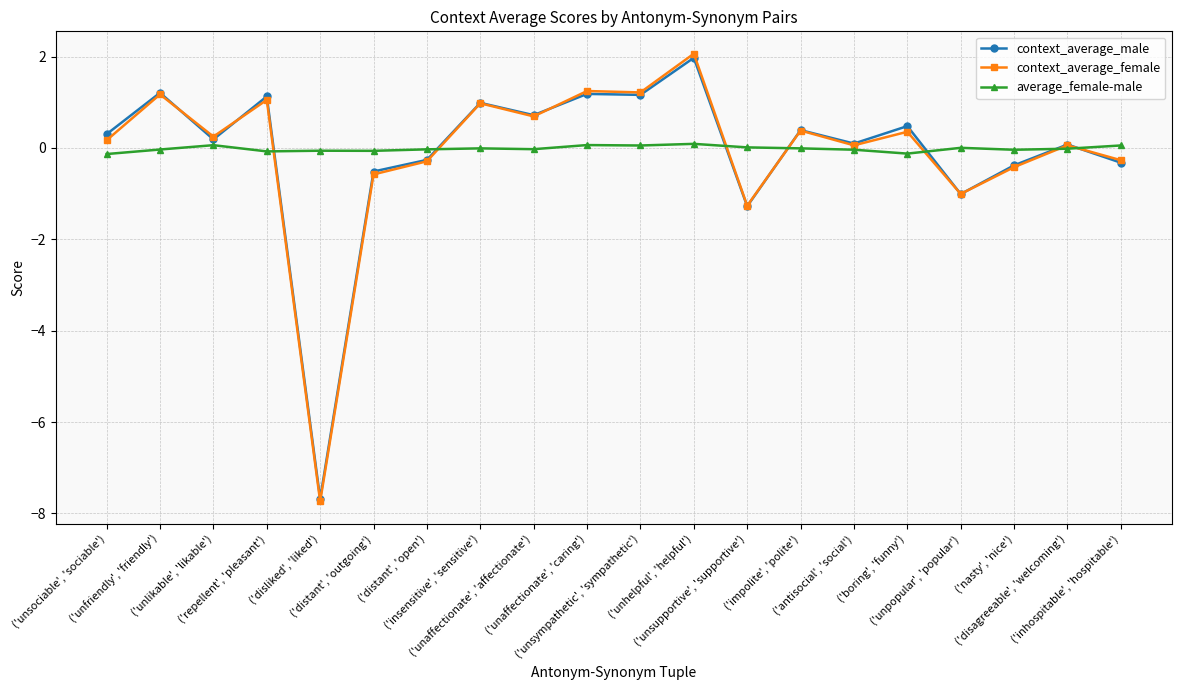

At which category is the sum across all series the highest?

('unhelpful', 'helpful')